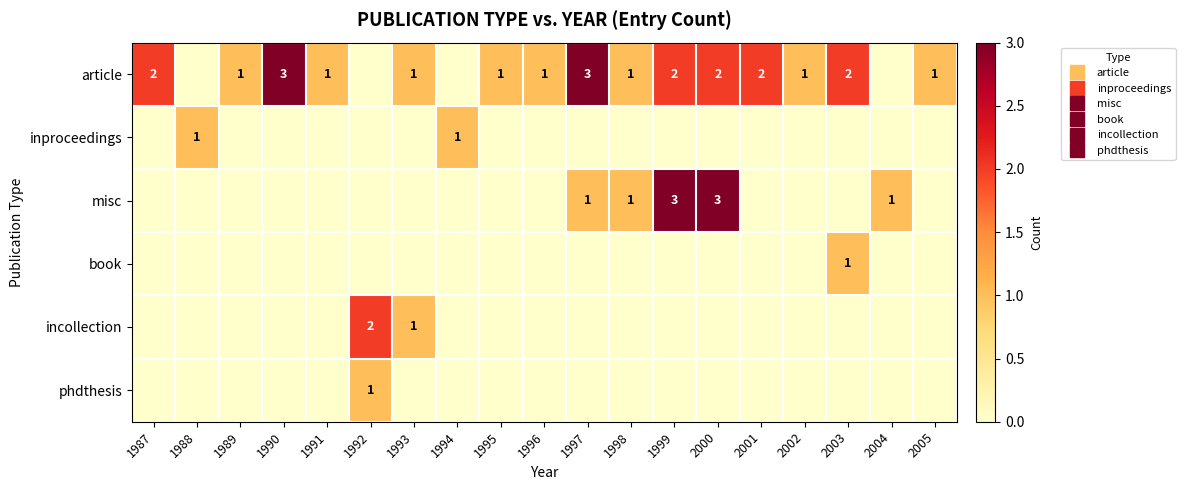

Reading left to right, extract all data points from this chart.

row_0: 1987=2	1988=0	1989=1	1990=3	1991=1	1992=0	1993=1	1994=0	1995=1	1996=1	1997=3	1998=1	1999=2	2000=2	2001=2	2002=1	2003=2	2004=0	2005=1
row_1: 1987=0	1988=1	1989=0	1990=0	1991=0	1992=0	1993=0	1994=1	1995=0	1996=0	1997=0	1998=0	1999=0	2000=0	2001=0	2002=0	2003=0	2004=0	2005=0
row_2: 1987=0	1988=0	1989=0	1990=0	1991=0	1992=0	1993=0	1994=0	1995=0	1996=0	1997=1	1998=1	1999=3	2000=3	2001=0	2002=0	2003=0	2004=1	2005=0
row_3: 1987=0	1988=0	1989=0	1990=0	1991=0	1992=0	1993=0	1994=0	1995=0	1996=0	1997=0	1998=0	1999=0	2000=0	2001=0	2002=0	2003=1	2004=0	2005=0
row_4: 1987=0	1988=0	1989=0	1990=0	1991=0	1992=2	1993=1	1994=0	1995=0	1996=0	1997=0	1998=0	1999=0	2000=0	2001=0	2002=0	2003=0	2004=0	2005=0
row_5: 1987=0	1988=0	1989=0	1990=0	1991=0	1992=1	1993=0	1994=0	1995=0	1996=0	1997=0	1998=0	1999=0	2000=0	2001=0	2002=0	2003=0	2004=0	2005=0